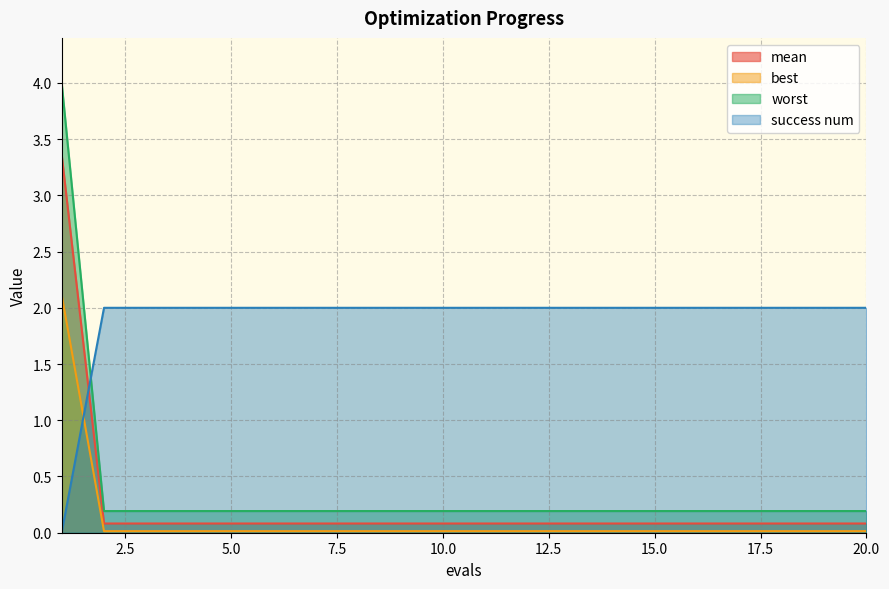

True or false: best and mean intersect in this chart.

False